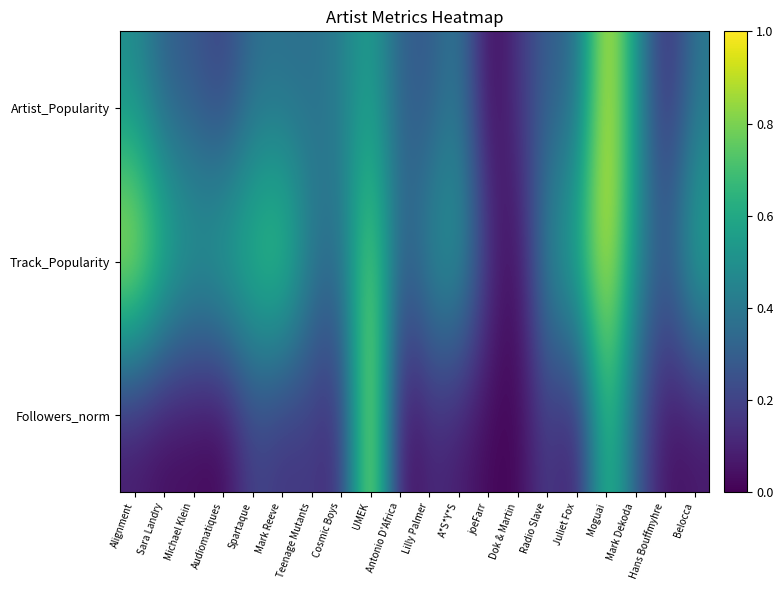

What is the difference between the highest and lowest values at Belocca?

0.6